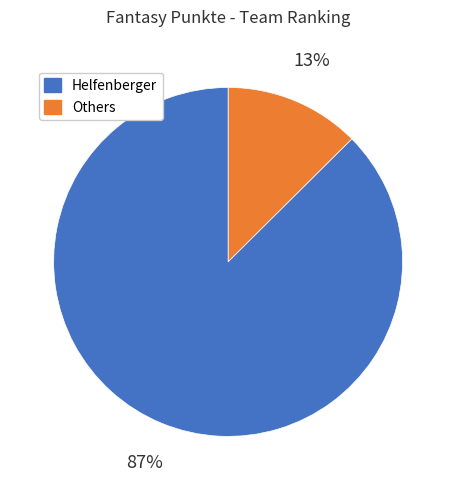

Is there any slice that represents more than half of the pie?

Yes